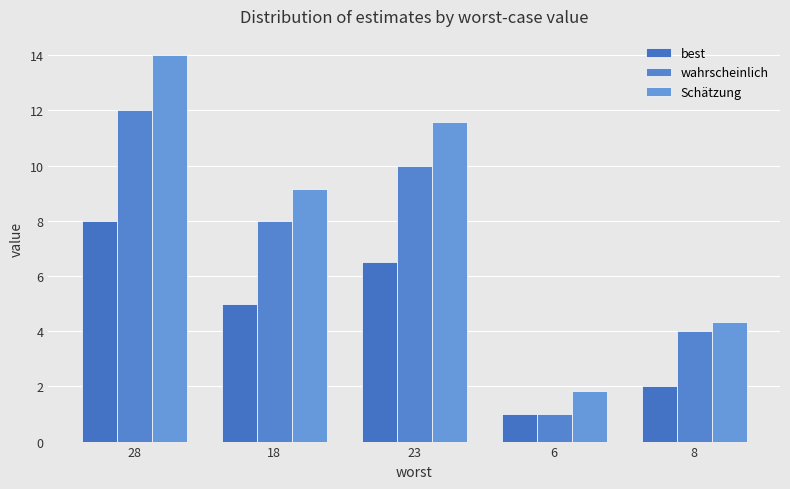

What is the approximate value of Schätzung at 6?

1.8